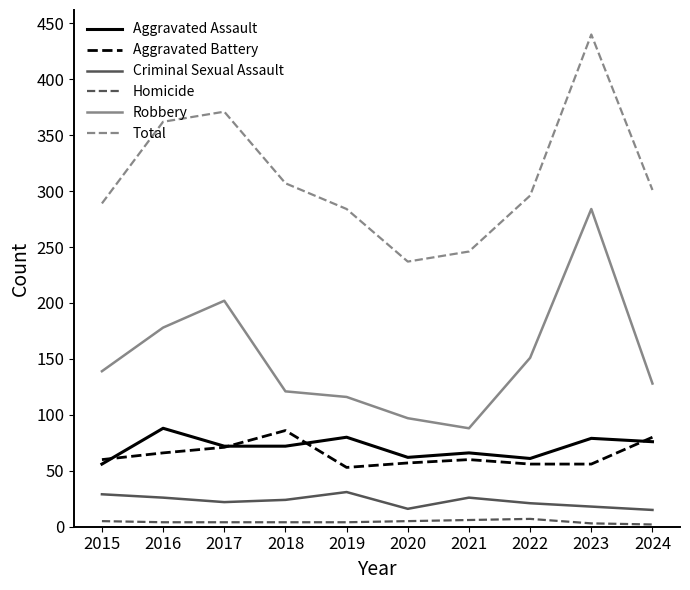

How many Criminal Sexual Assault values are between 18 and 26?

6